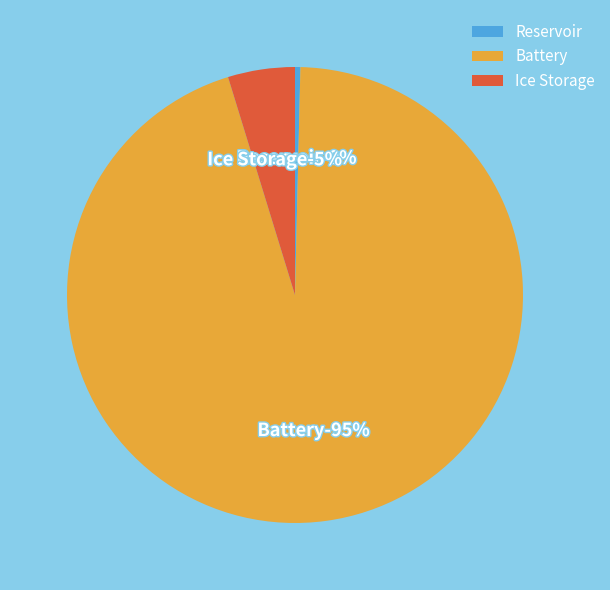

The Battery slice represents 99% of the pie. True or false?

False